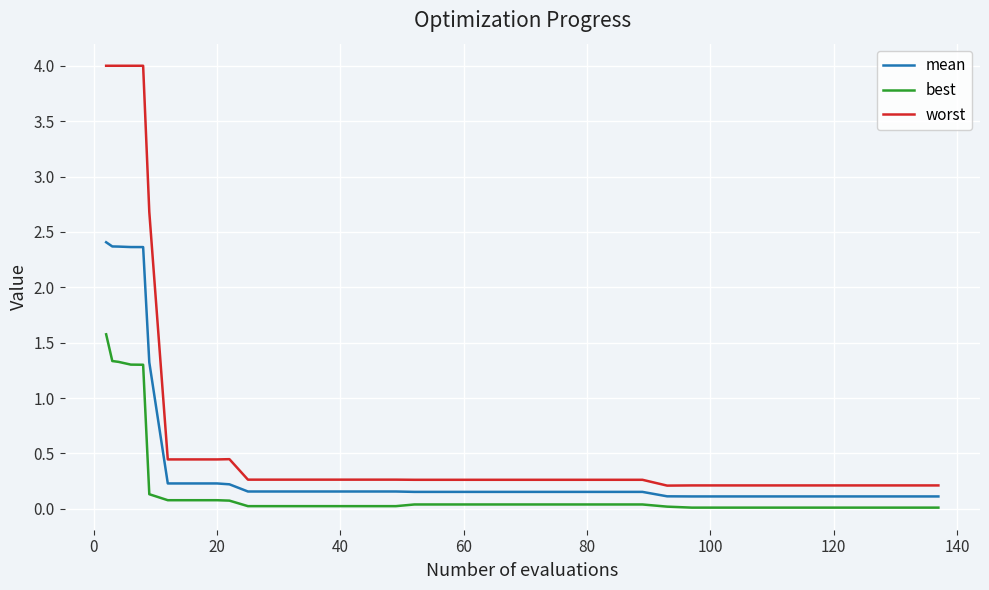

What is the greatest value displayed?

4.0